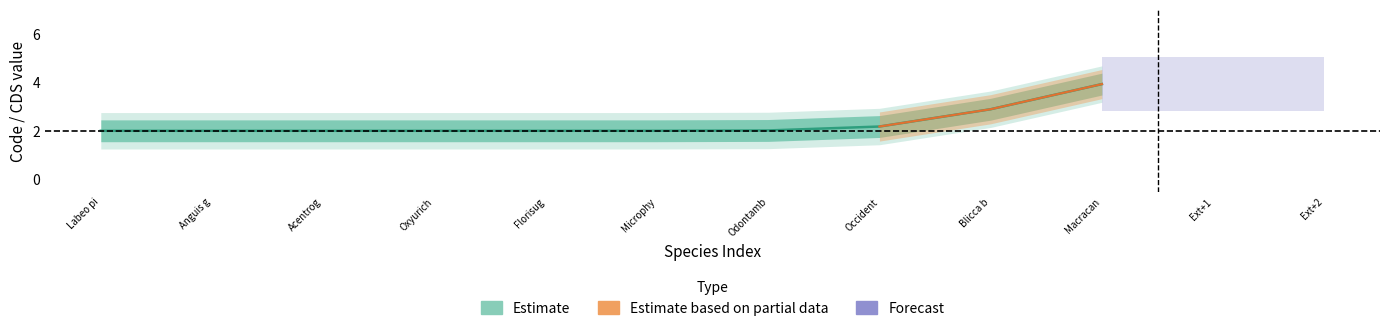

Does the chart display data point markers on the line(s)?

No